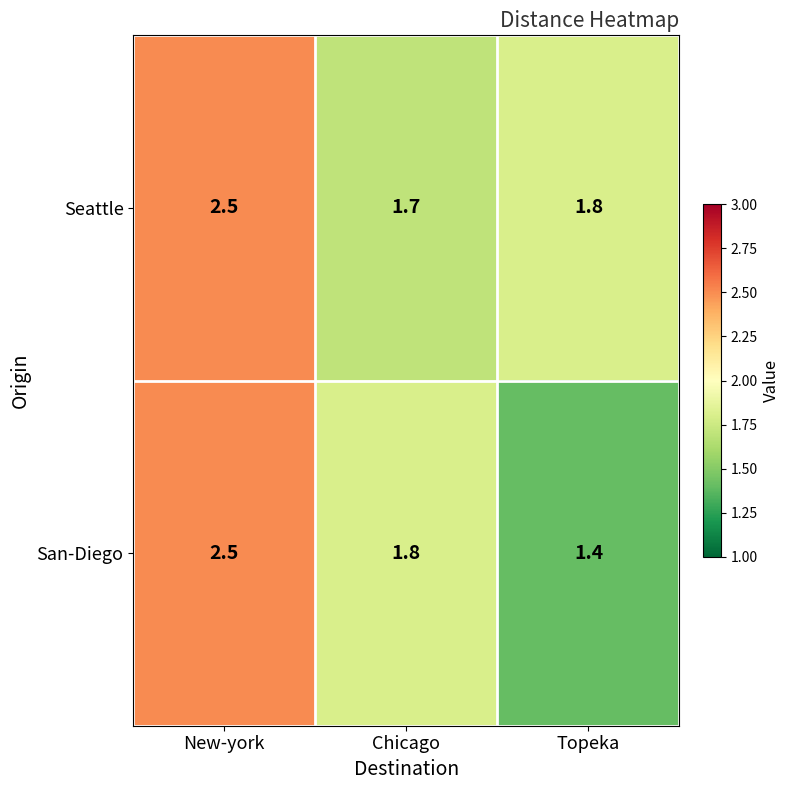

Rank the series by their average value, from highest to lowest.

Seattle, San-Diego